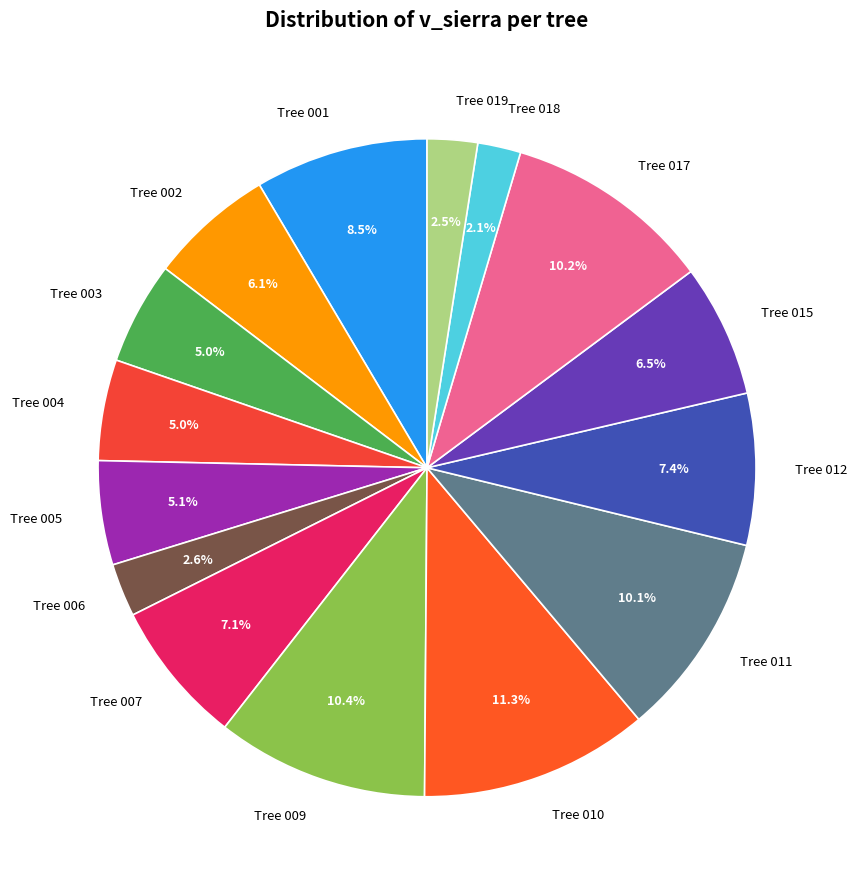

Which has a higher value, Tree 001 or Tree 003?

Tree 001